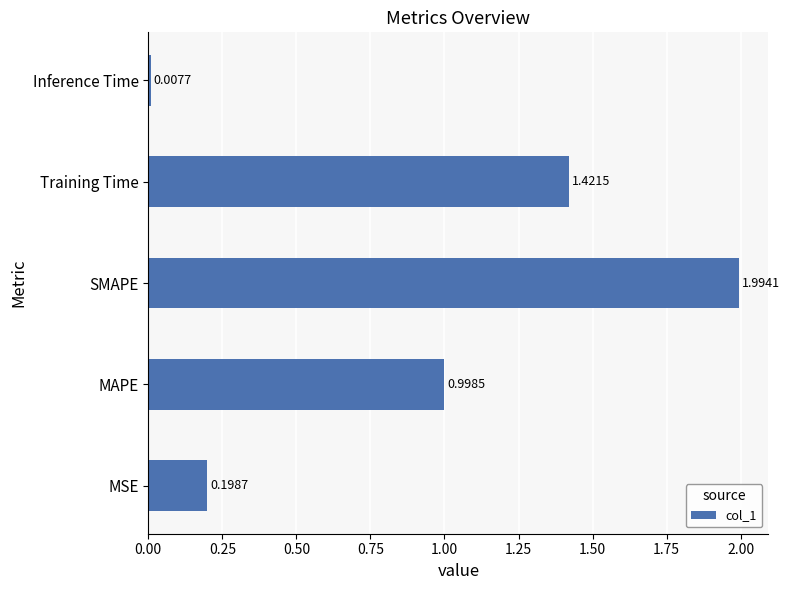

At which category does the chart reach its minimum across all series?

Inference Time